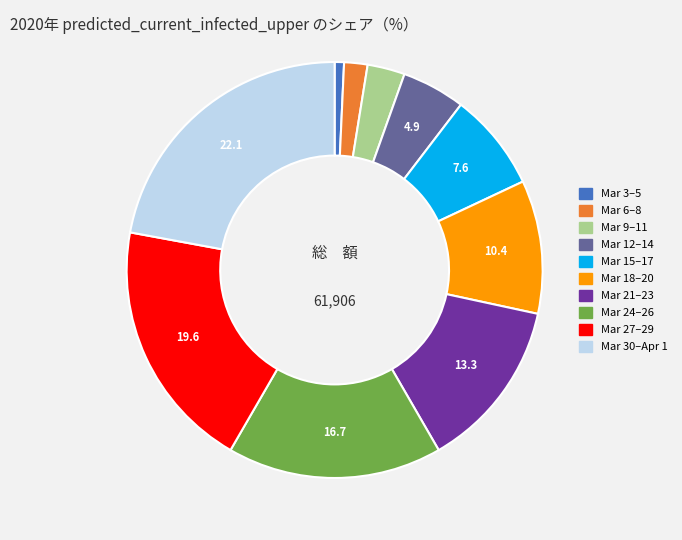

Does any single category account for the majority?

No